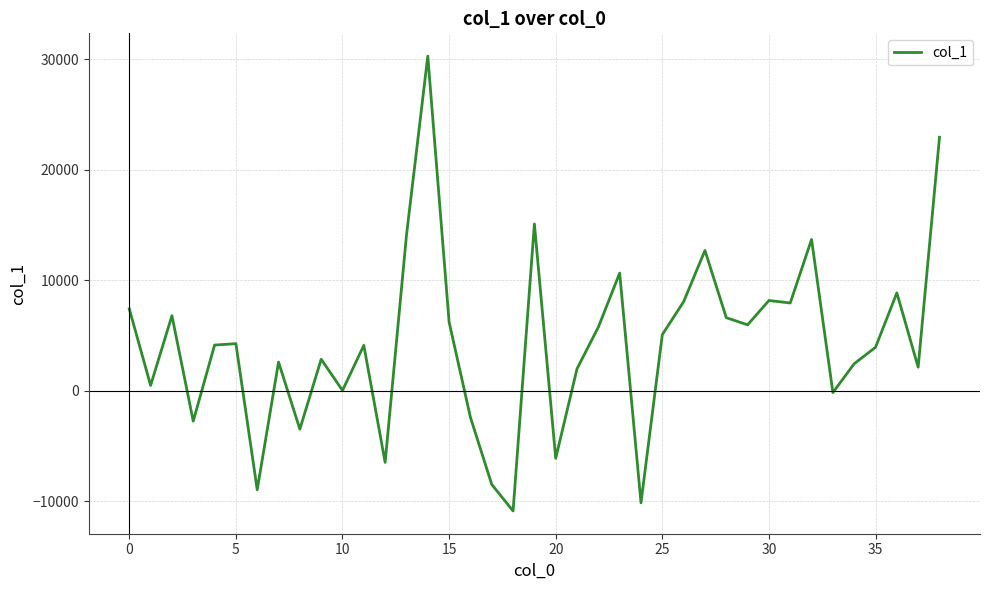

What is the sum of all values?

165318.1